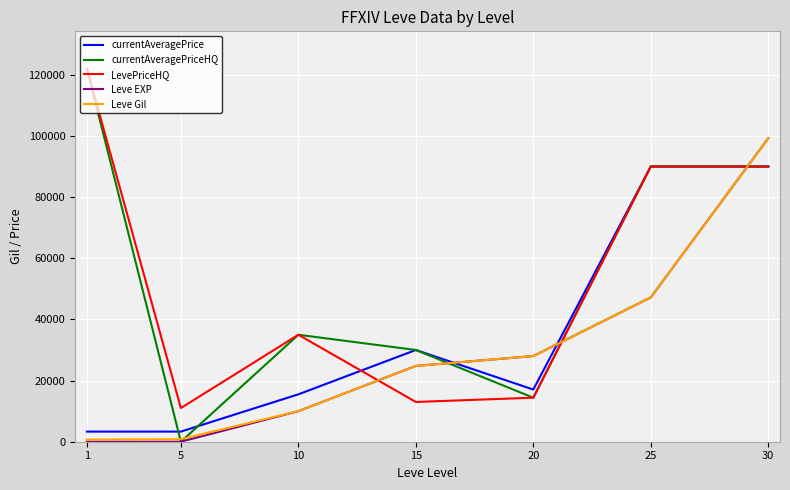

How many lines are shown in the chart?

5